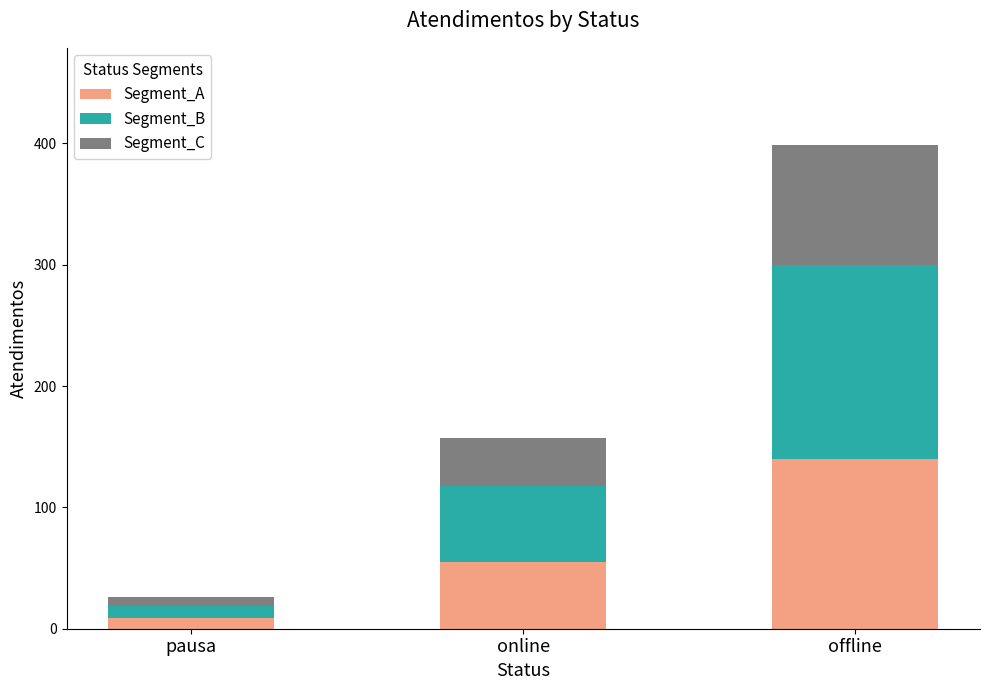

Reading left to right, list the values for the Segment_A series.

9	55	140